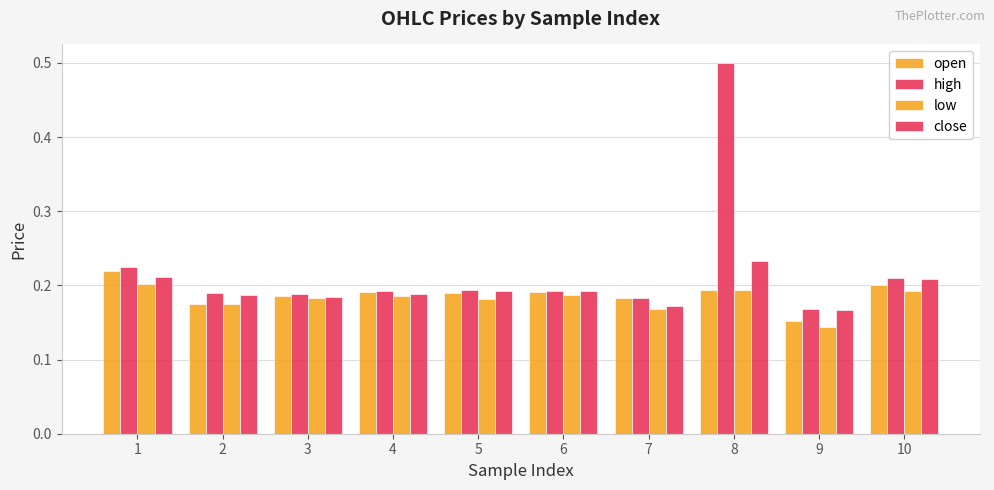

Between 4 and 1, which is larger?

1